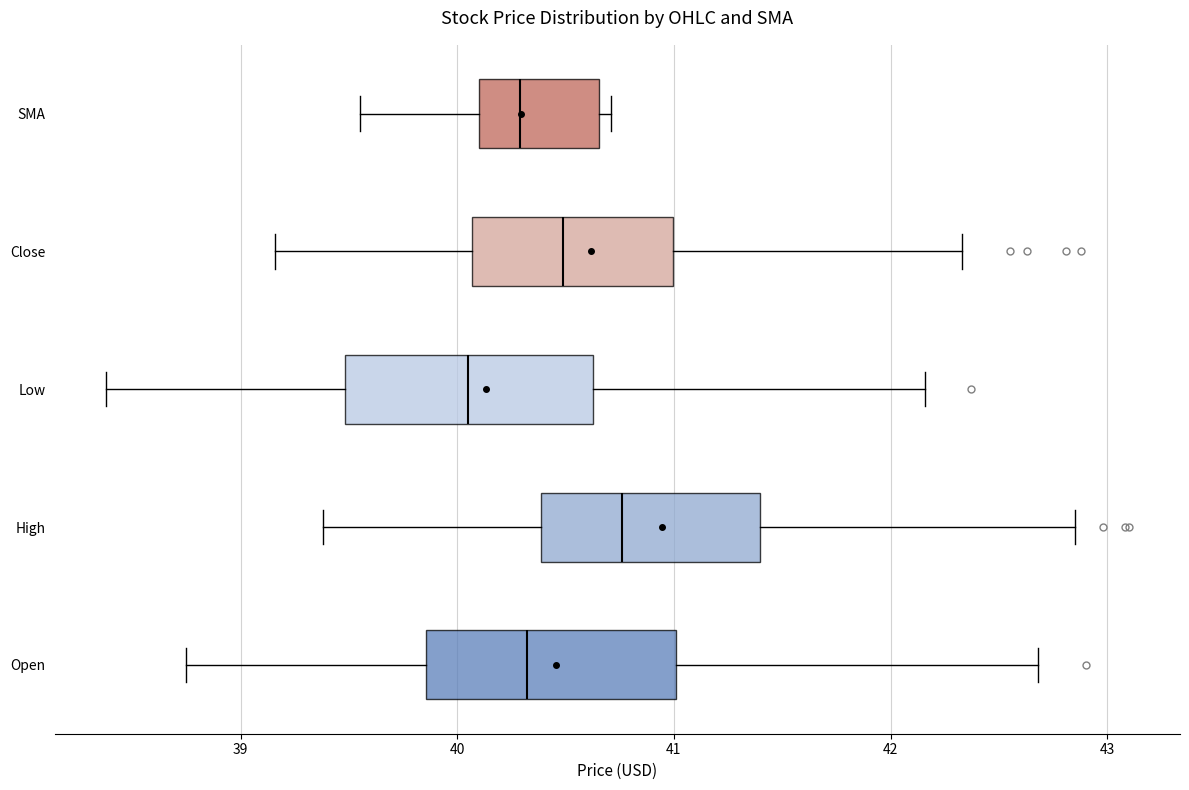

Where is the right edge of the box for SMA on the x-axis? The values are not printed on the chart, so give them approximately, as read against the axis.

40.7